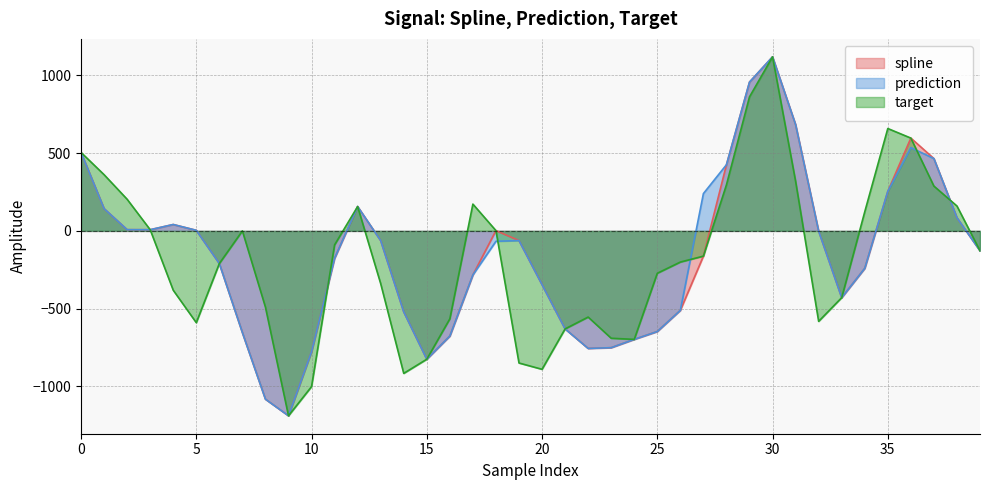

Between 19 and 35, which is larger?

35